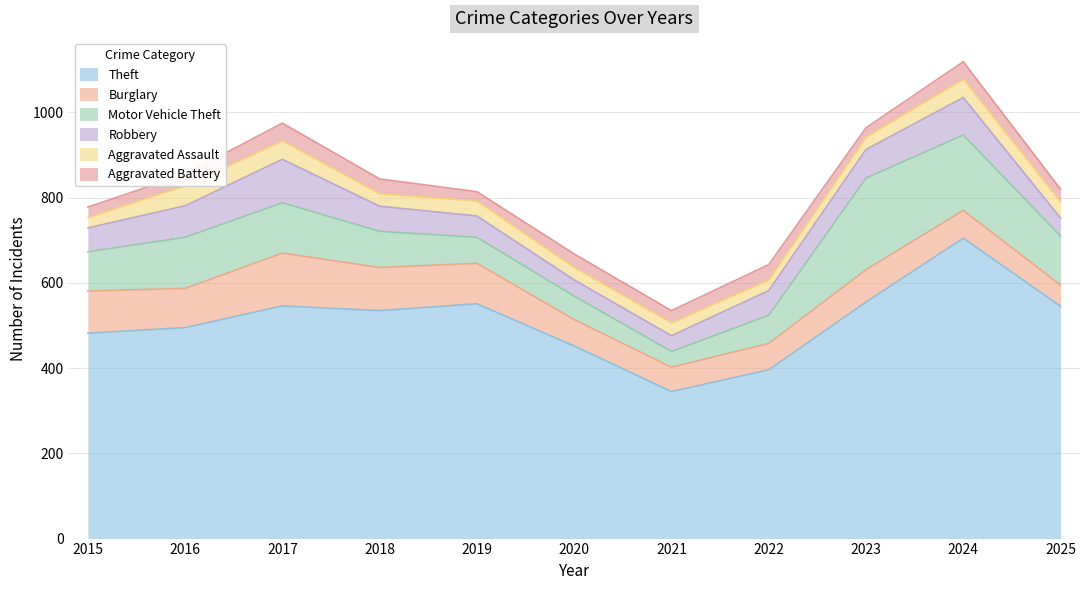

How many data points in Robbery are above 58?

5